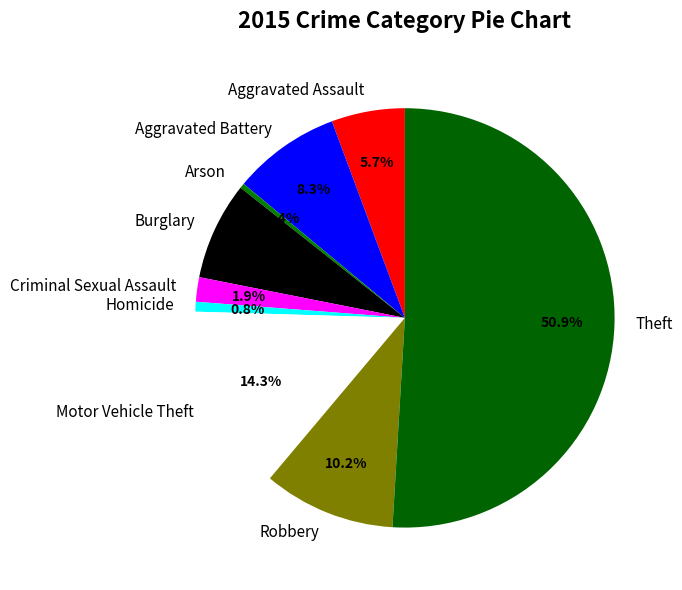

Does Aggravated Assault represent more than half of the total?

No